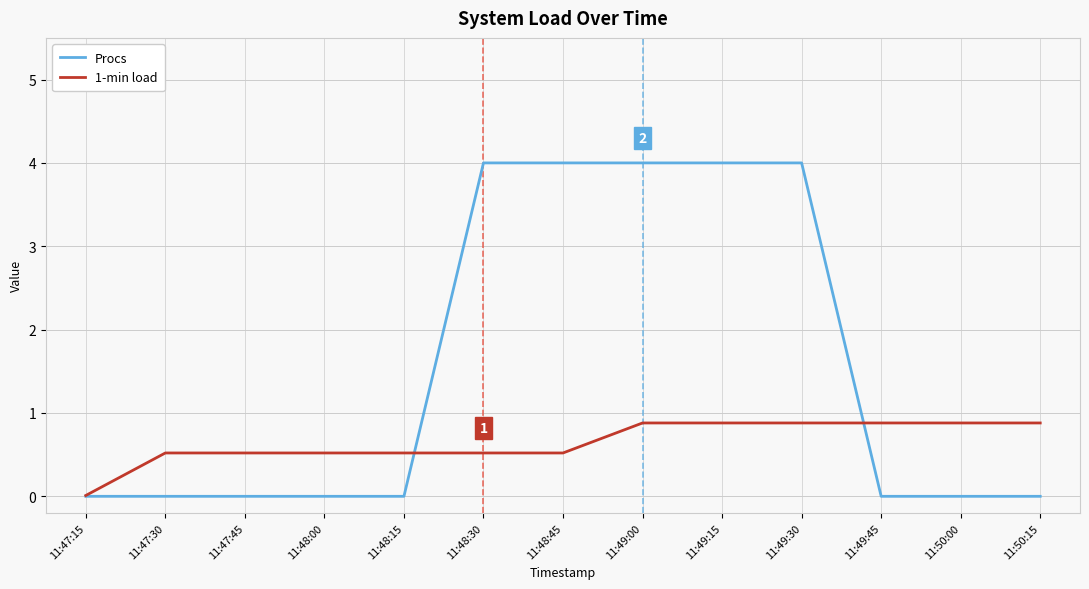

Which series has the widest spread of values?

Procs